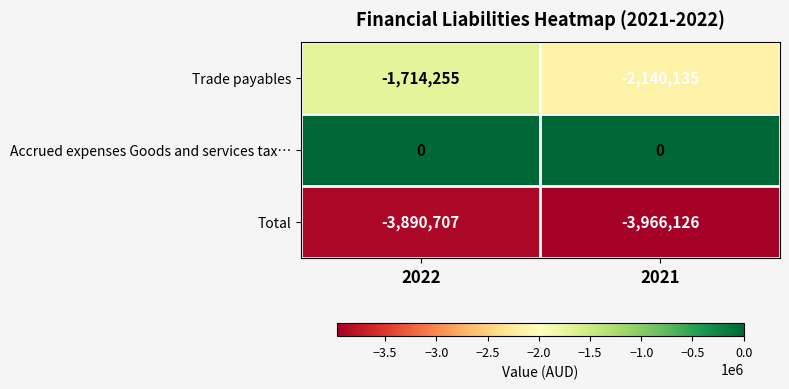

Is it true that Trade payables equals -1098870 at 2022?

False